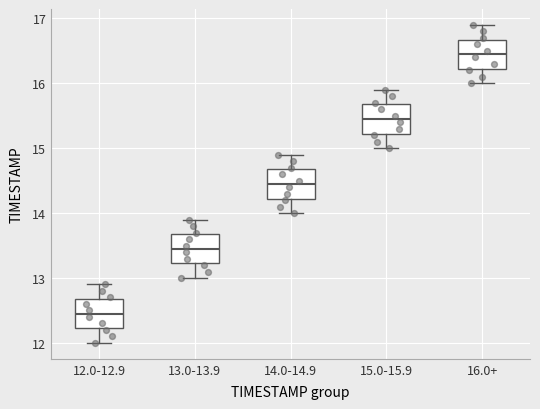

Which box's median line is the highest?

16.0+